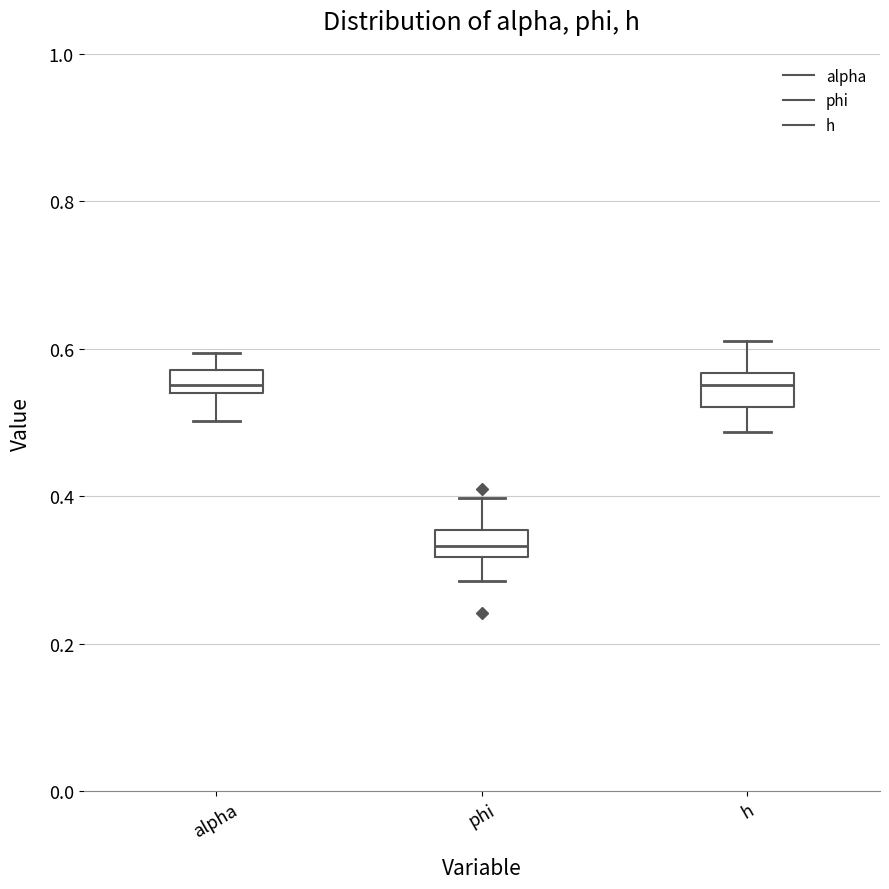

Reading left to right, transcribe this box plot: for each box, give where its median line is, the range the box spans, and where its two whiskers end, as read against the y-axis. The values are not printed on the chart, so give them approximately, as read against the axis.

alpha: median 0.56, box 0.54 to 0.58, whiskers 0.50 to 0.60
phi: median 0.34, box 0.32 to 0.36, whiskers 0.28 to 0.40
h: median 0.56 (just below the box's upper edge), box 0.52 to 0.56, whiskers 0.48 to 0.62